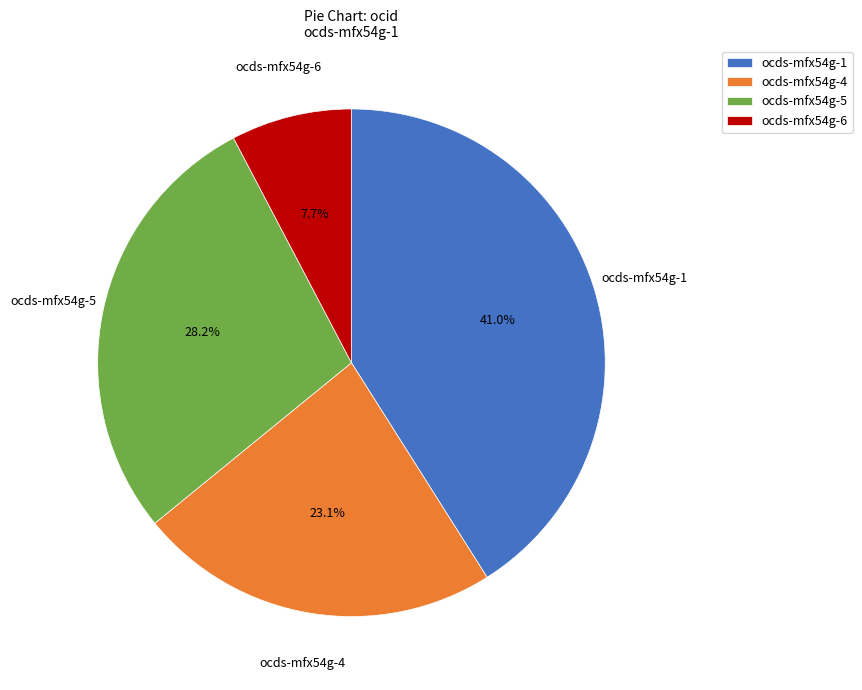

Between ocds-mfx54g-1 and ocds-mfx54g-5, which is larger?

ocds-mfx54g-1